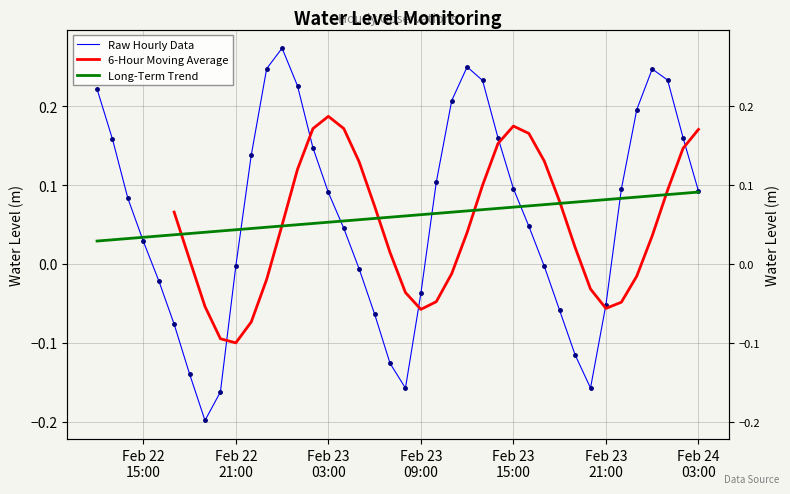

What is the difference between the maximum and second lowest values?

0.4